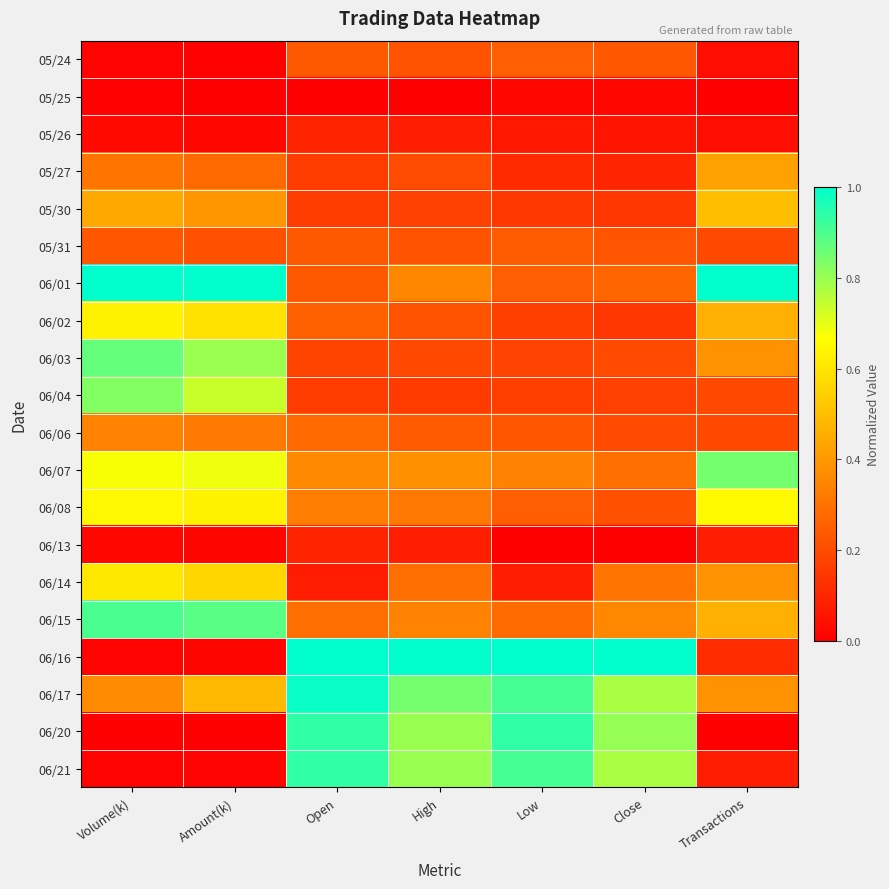

Reading right to left, extract all data points from this chart.

05/24: Transactions=0.0	Close=0.2	Low=0.2	High=0.2	Open=0.2	Amount(k)=0.0	Volume(k)=0.0
05/25: Transactions=0.0	Close=0.0	Low=0.0	High=0.0	Open=0.0	Amount(k)=0.0	Volume(k)=0.0
05/26: Transactions=0.0	Close=0.1	Low=0.1	High=0.1	Open=0.1	Amount(k)=0.0	Volume(k)=0.0
05/27: Transactions=0.4	Close=0.1	Low=0.1	High=0.2	Open=0.2	Amount(k)=0.3	Volume(k)=0.3
05/30: Transactions=0.5	Close=0.1	Low=0.1	High=0.2	Open=0.2	Amount(k)=0.4	Volume(k)=0.4
05/31: Transactions=0.2	Close=0.2	Low=0.2	High=0.2	Open=0.2	Amount(k)=0.2	Volume(k)=0.2
06/01: Transactions=1.0	Close=0.3	Low=0.2	High=0.4	Open=0.2	Amount(k)=1.0	Volume(k)=1.0
06/02: Transactions=0.5	Close=0.1	Low=0.2	High=0.2	Open=0.3	Amount(k)=0.6	Volume(k)=0.6
06/03: Transactions=0.4	Close=0.2	Low=0.2	High=0.2	Open=0.2	Amount(k)=0.8	Volume(k)=0.9
06/04: Transactions=0.2	Close=0.2	Low=0.2	High=0.2	Open=0.2	Amount(k)=0.7	Volume(k)=0.8
06/06: Transactions=0.2	Close=0.2	Low=0.2	High=0.2	Open=0.3	Amount(k)=0.3	Volume(k)=0.3
06/07: Transactions=0.8	Close=0.3	Low=0.3	High=0.4	Open=0.4	Amount(k)=0.7	Volume(k)=0.7
06/08: Transactions=0.7	Close=0.2	Low=0.2	High=0.3	Open=0.3	Amount(k)=0.6	Volume(k)=0.6
06/13: Transactions=0.1	Close=0.0	Low=0.0	High=0.1	Open=0.1	Amount(k)=0.0	Volume(k)=0.0
06/14: Transactions=0.4	Close=0.3	Low=0.1	High=0.3	Open=0.1	Amount(k)=0.6	Volume(k)=0.6
06/15: Transactions=0.5	Close=0.4	Low=0.3	High=0.3	Open=0.3	Amount(k)=0.9	Volume(k)=0.9
06/16: Transactions=0.1	Close=1.0	Low=1.0	High=1.0	Open=1.0	Amount(k)=0.0	Volume(k)=0.0
06/17: Transactions=0.4	Close=0.8	Low=0.9	High=0.8	Open=1.0	Amount(k)=0.5	Volume(k)=0.4
06/20: Transactions=0.0	Close=0.8	Low=0.9	High=0.8	Open=0.9	Amount(k)=0.0	Volume(k)=0.0
06/21: Transactions=0.1	Close=0.8	Low=0.9	High=0.8	Open=0.9	Amount(k)=0.0	Volume(k)=0.0